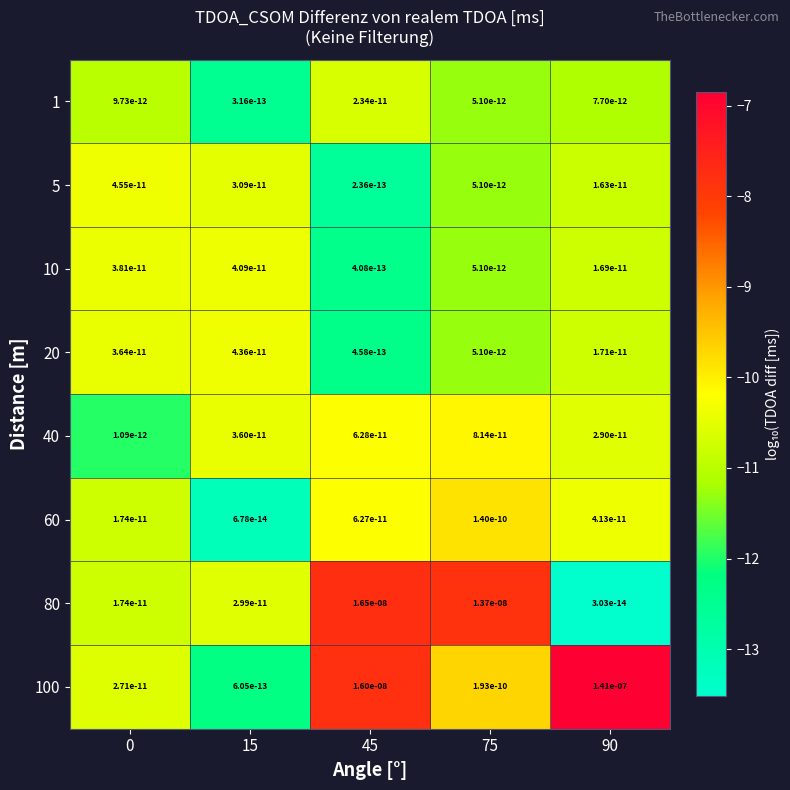

The 80 series shows 0.0 at 45. True or false?

True